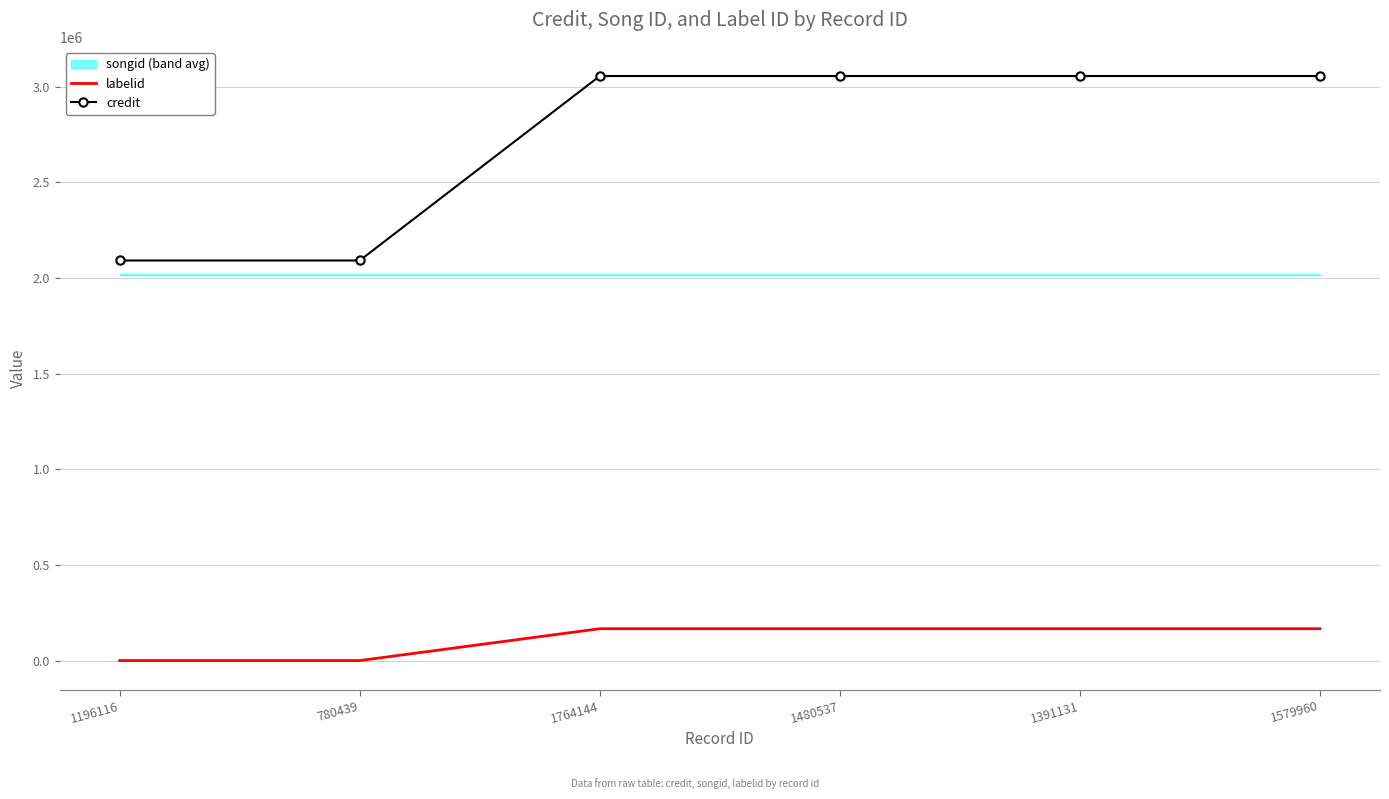

What is the label of the 4th point from the right?

1764144